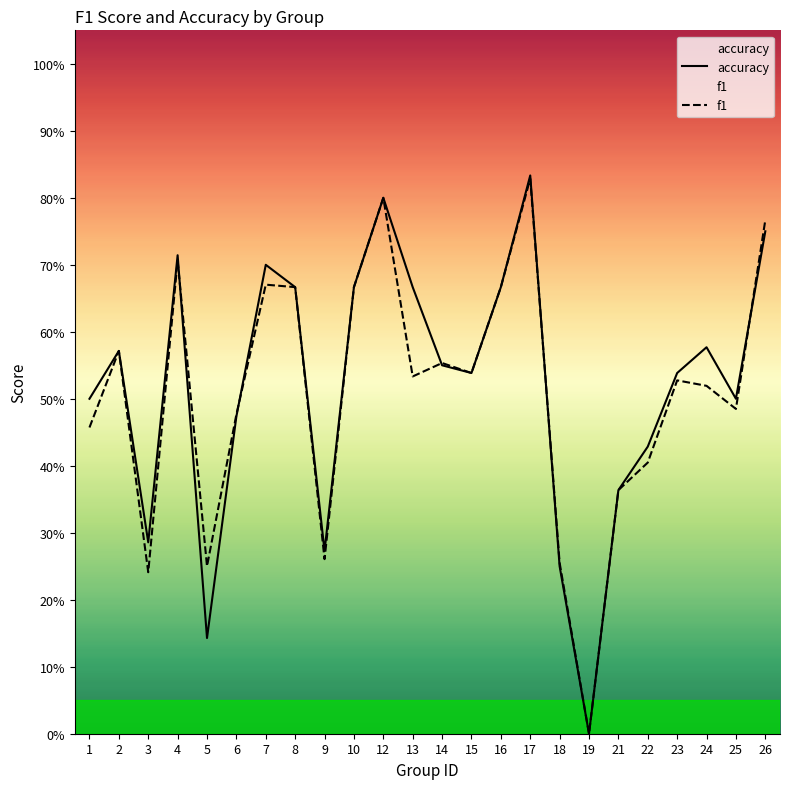

At which category is the sum across all series the highest?

17